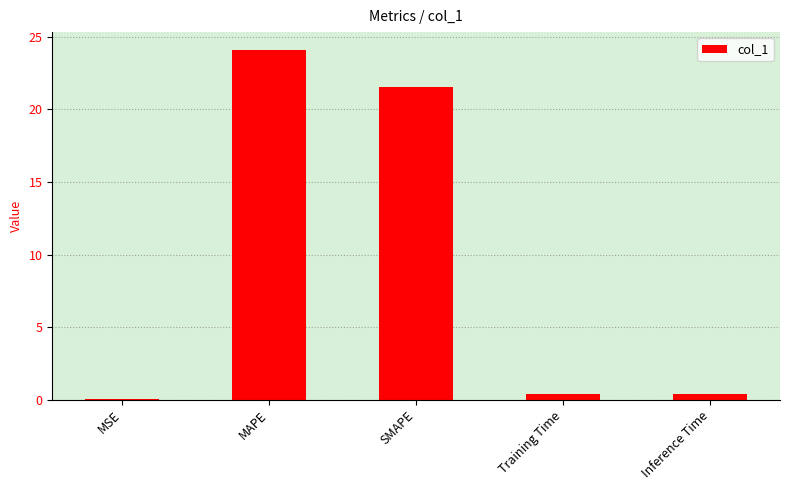

What is the change in value from MAPE to SMAPE?

-2.6